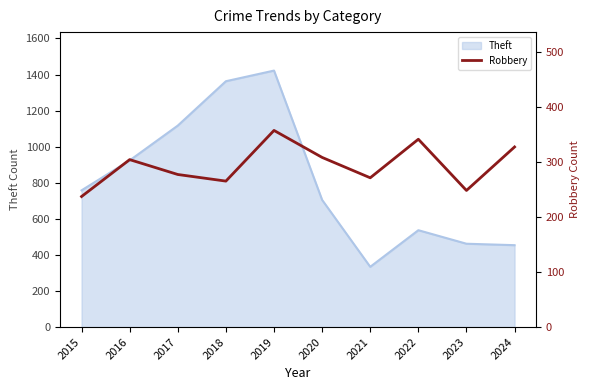

True or false: Theft has a value of 1355 at 2015.

False